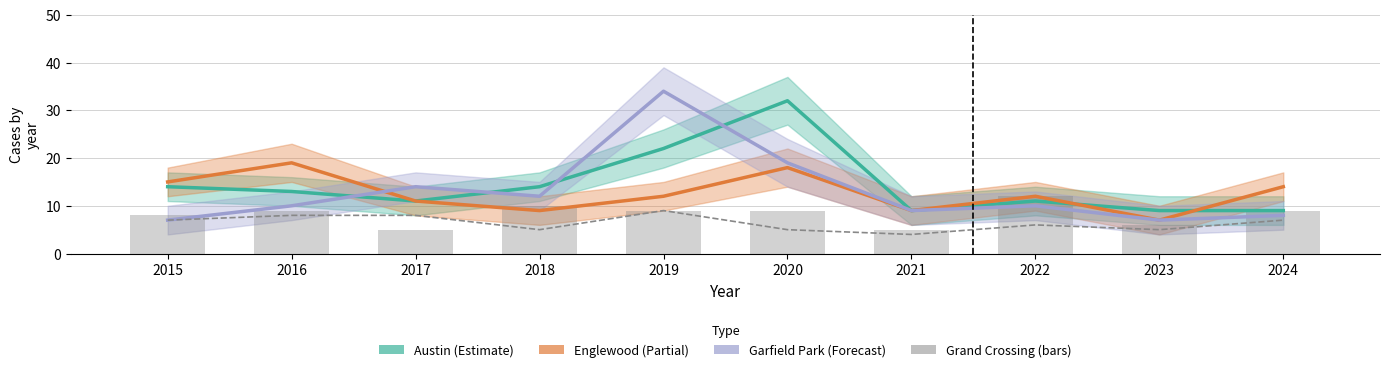

What is the smallest value displayed?

4